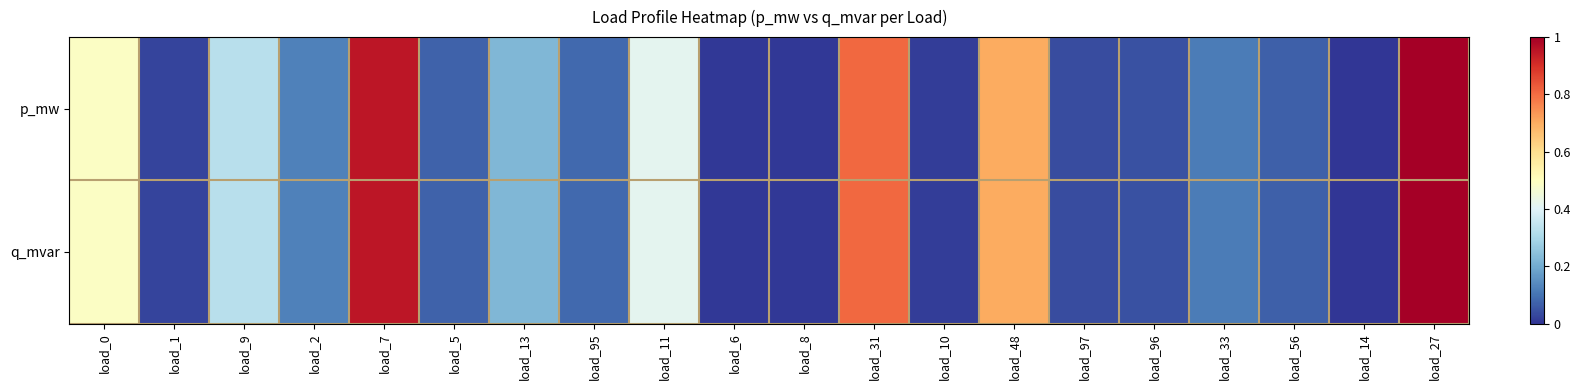

Which label corresponds to the smallest value in the chart?

load_14